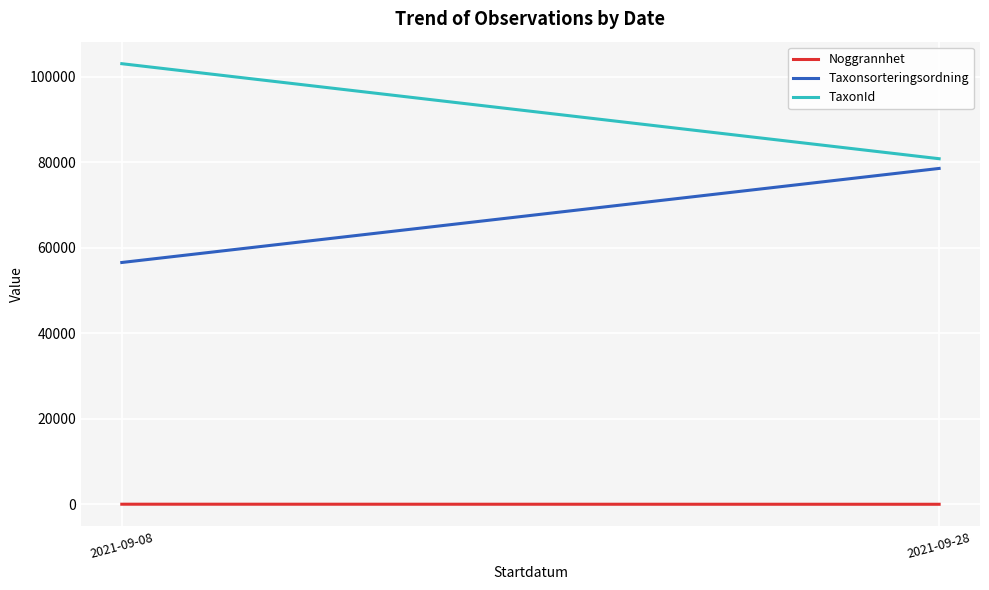

Reading right to left, extract all data points from this chart.

Noggrannhet: 10.0	25.0
Taxonsorteringsordning: 78533.0	56540.0
TaxonId: 80803.7	103021.0